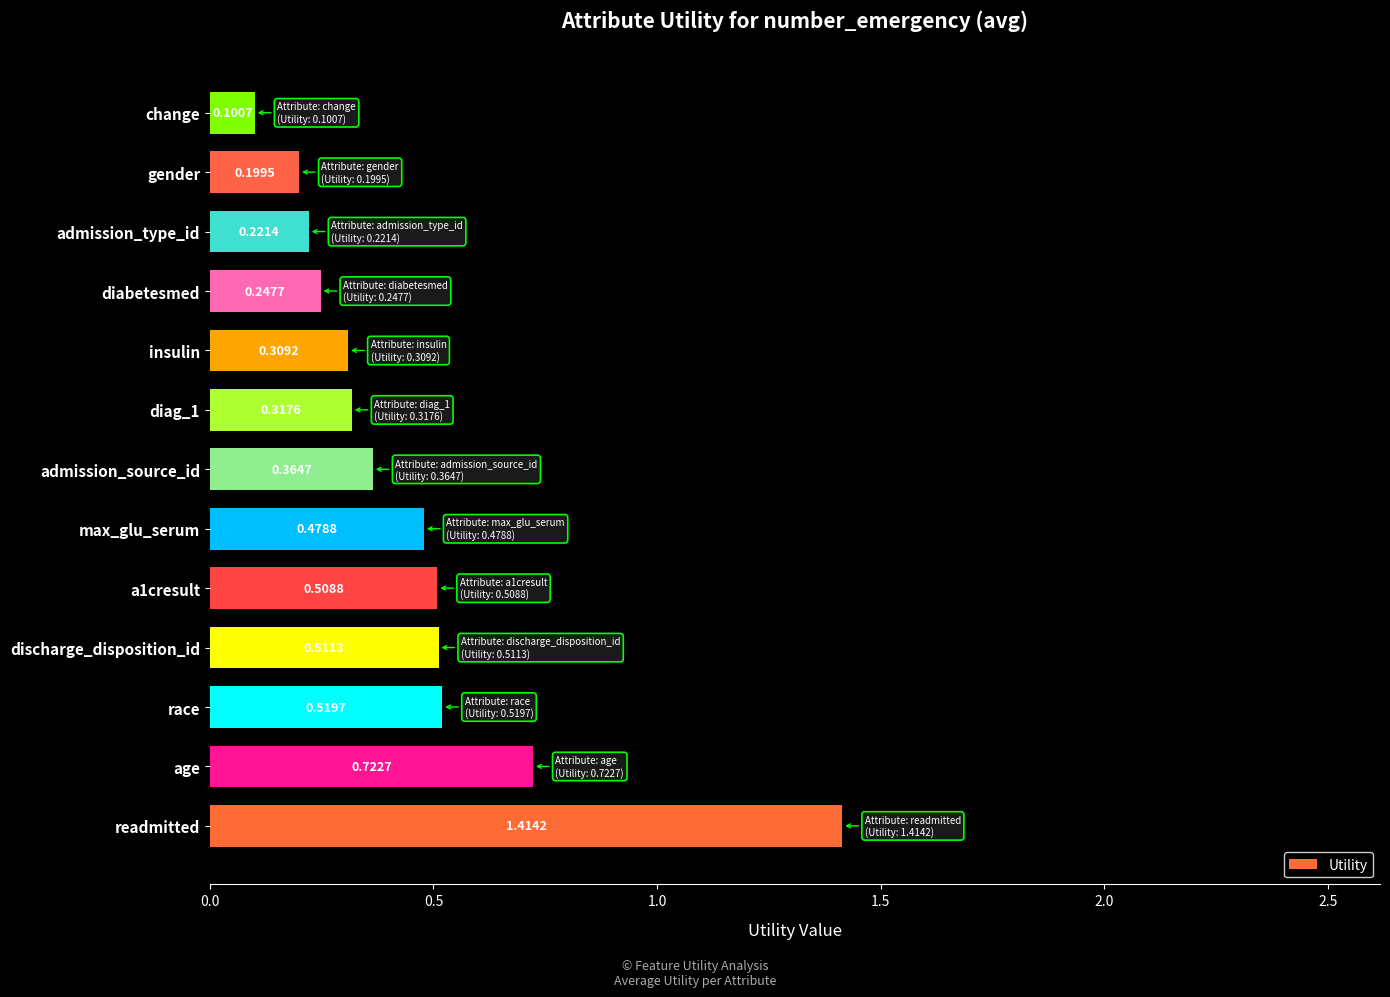

How many categories are shown in the chart?

13